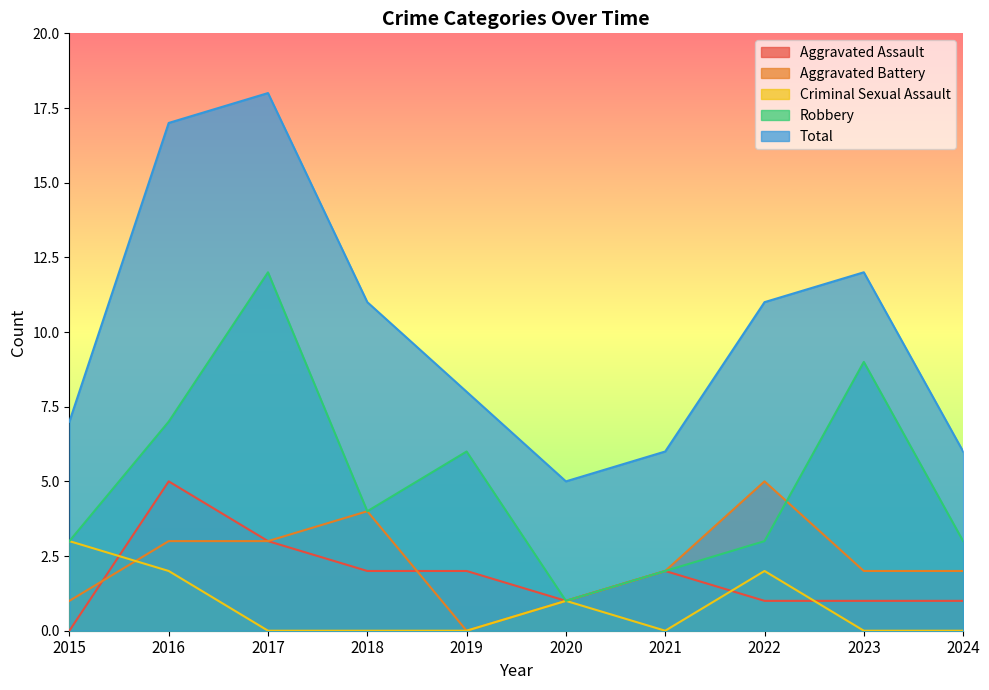

Rank the categories by Criminal Sexual Assault value from highest to lowest.

2015, 2016, 2022, 2020, 2017, 2018, 2019, 2021, 2023, 2024